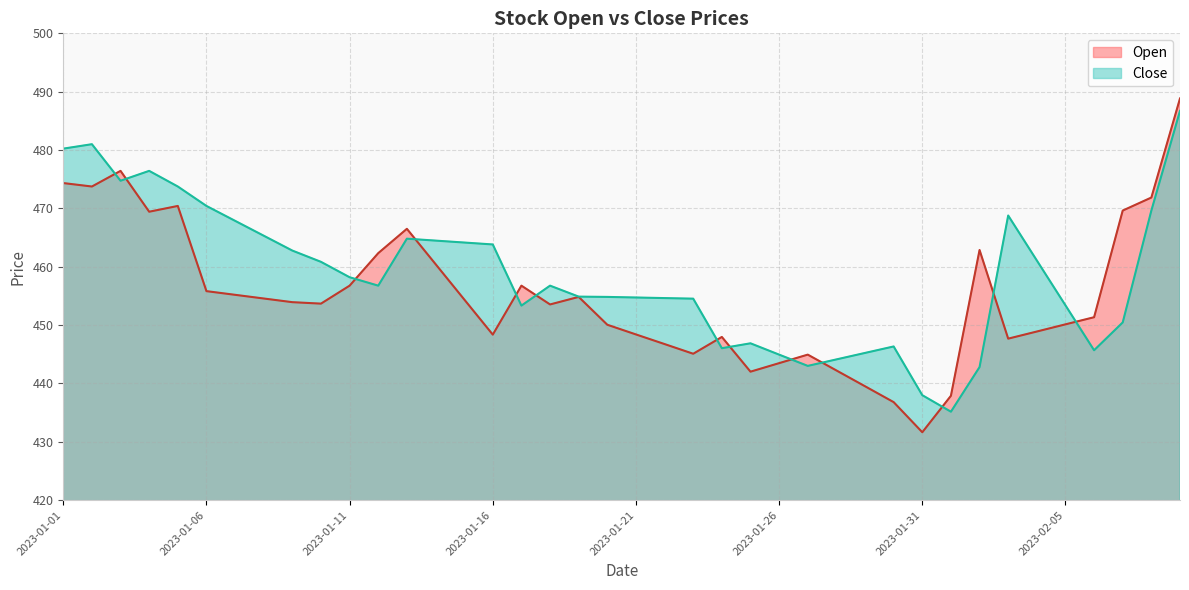

Reading left to right, transcribe all the data shown in this chart.

Open: 474.3	473.8	476.4	469.4	470.4	455.8	455.2	454.6	453.9	453.7	456.8	462.3	466.5	460.5	454.4	448.4	456.8	453.5	454.8	450.1	448.4	446.8	445.1	448.0	442.0	443.5	444.9	442.2	439.5	436.8	431.6	437.9	462.9	447.7	448.9	450.1	451.4	469.6	471.9	488.8
Close: 480.2	481.0	474.7	476.4	473.8	470.4	467.9	465.3	462.8	460.8	458.2	456.8	464.8	464.5	464.1	463.8	453.3	456.8	454.9	454.8	454.7	454.6	454.5	446.0	446.9	444.9	443.0	444.1	445.2	446.3	438.0	435.2	442.8	468.8	461.1	453.4	445.7	450.5	469.6	486.7